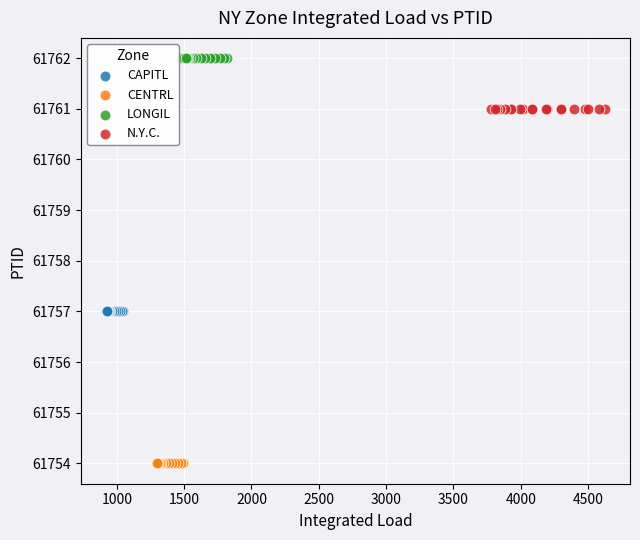

Which series reaches the minimum Y coordinate?

CENTRL